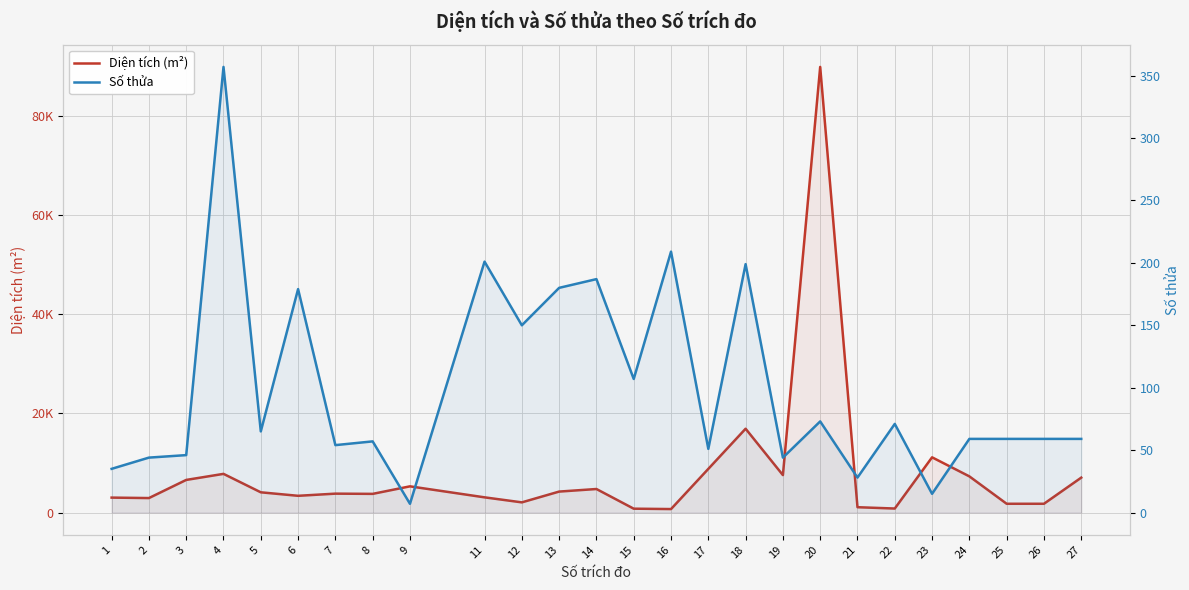

List the series in order of their overall mean, lowest first.

Số thửa, Diện tích (m²)